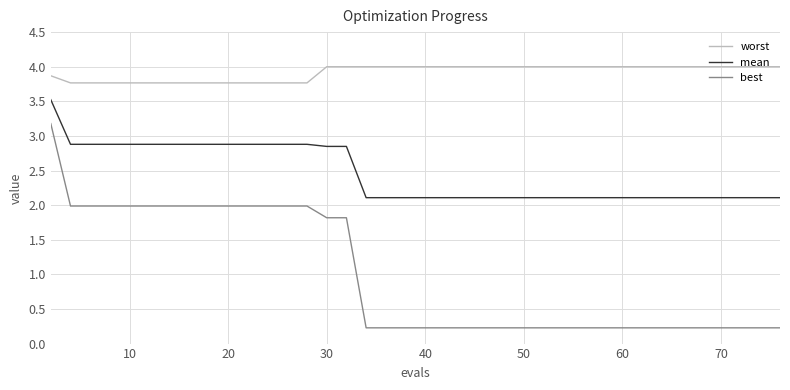

How many series are shown in this chart?

3